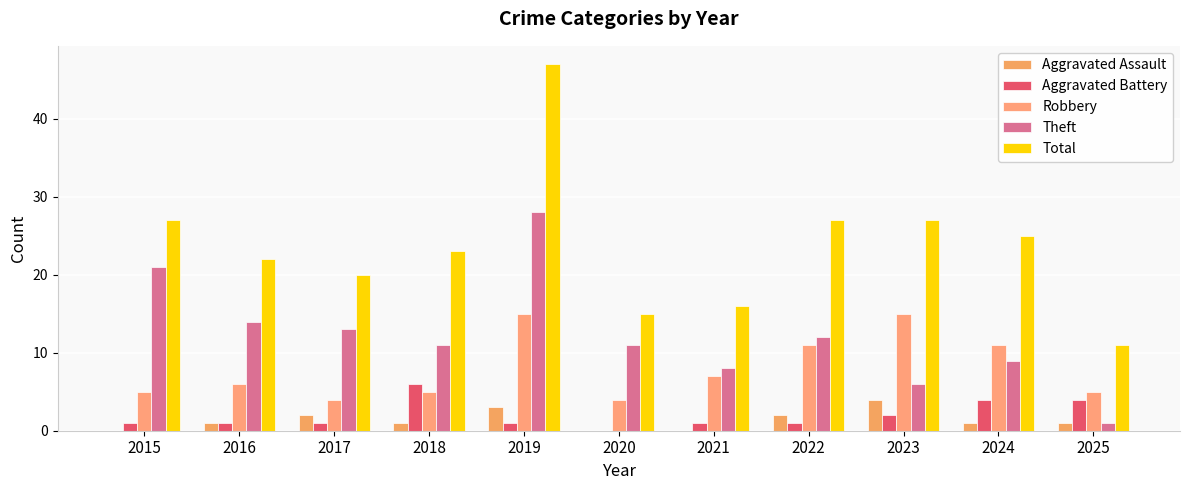

What is the value of the Theft bar at the 7th from the left?

8